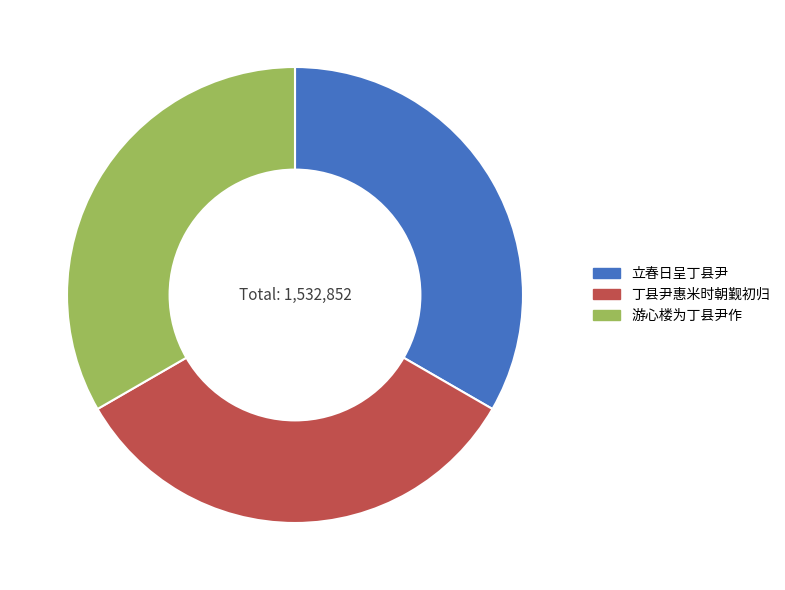

Does any single category account for the majority?

No